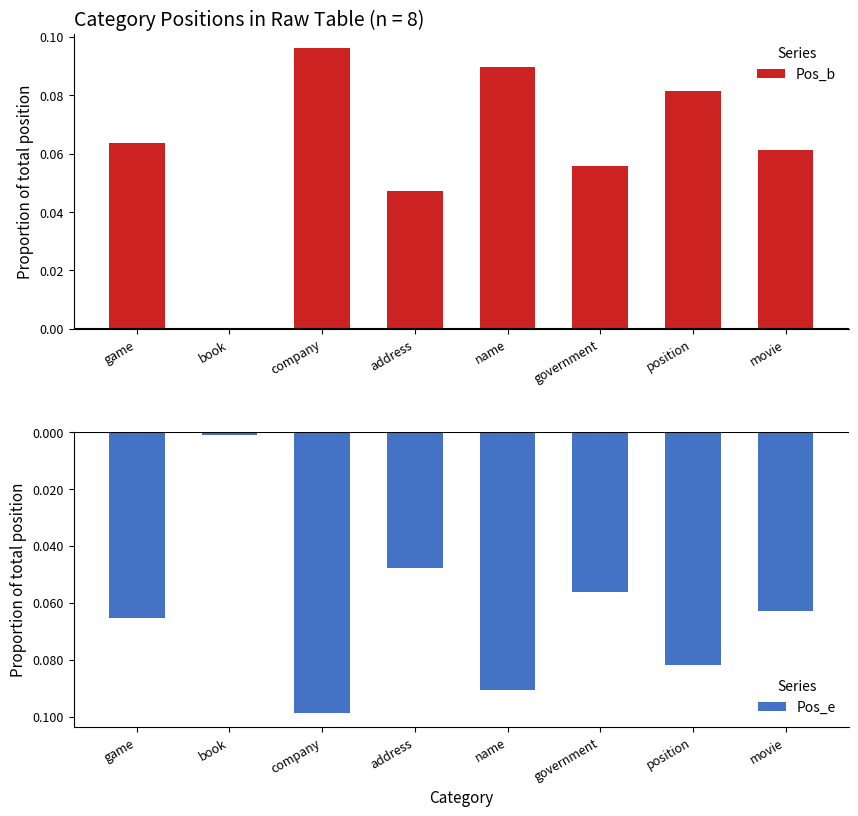

What value does the Pos_e series have at movie?

-0.1